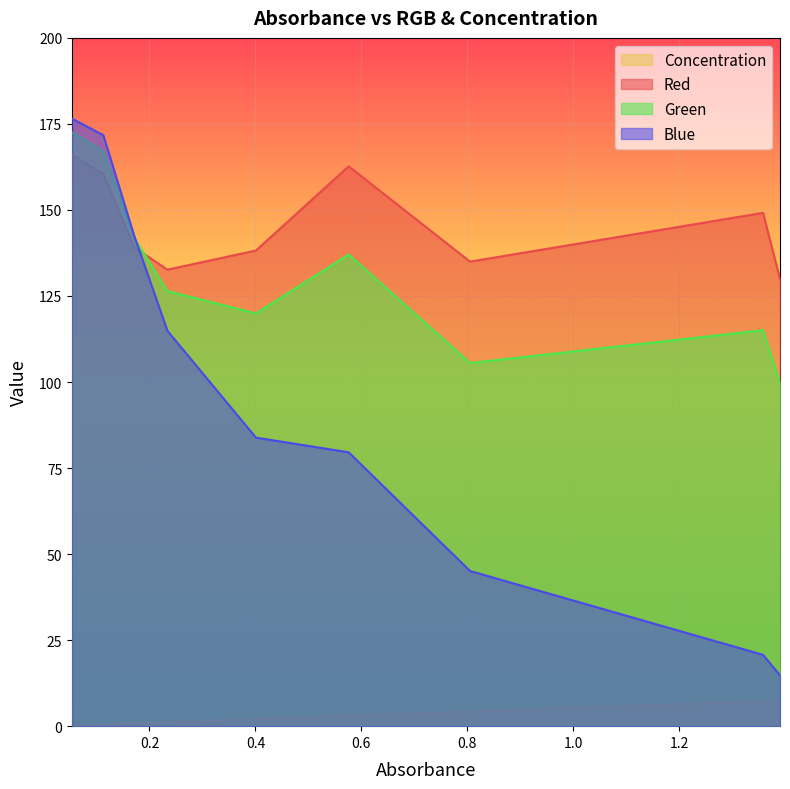

What is the difference between the maximum and minimum values in the Green series?

73.0